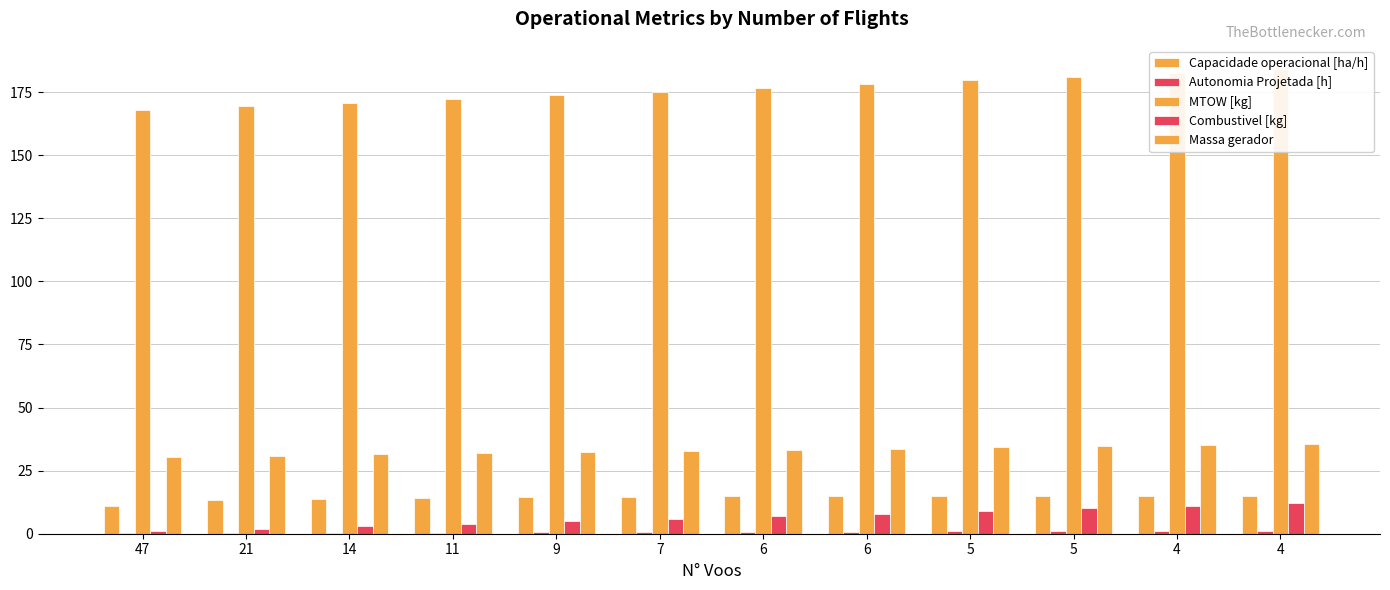

What is the total value across all series at 11?

222.8